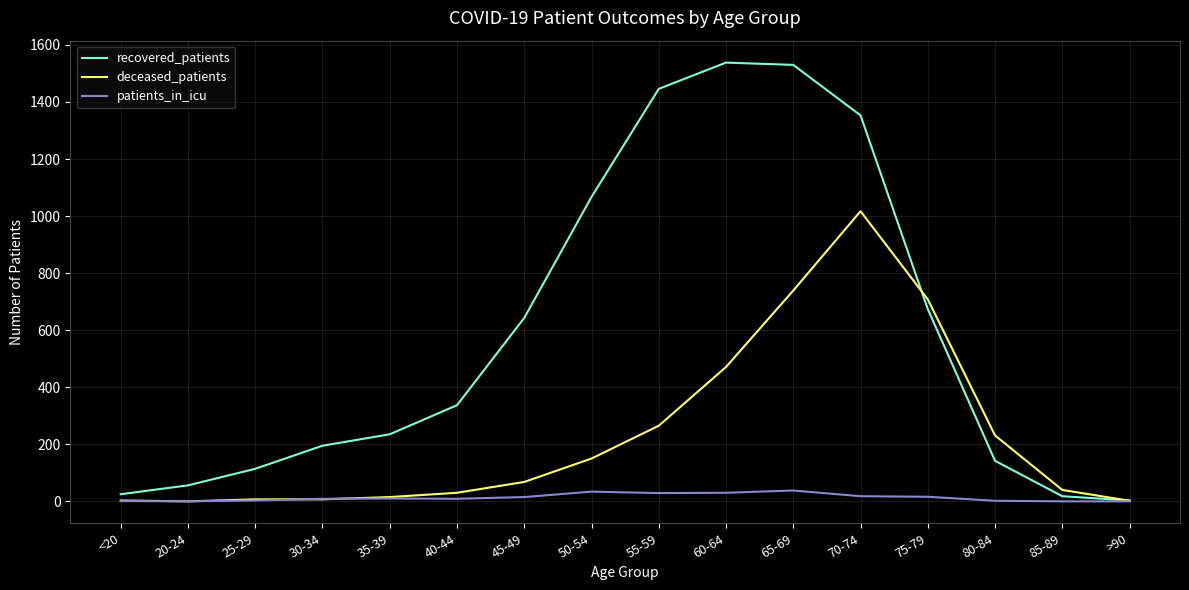

What is the greatest value displayed?

1538